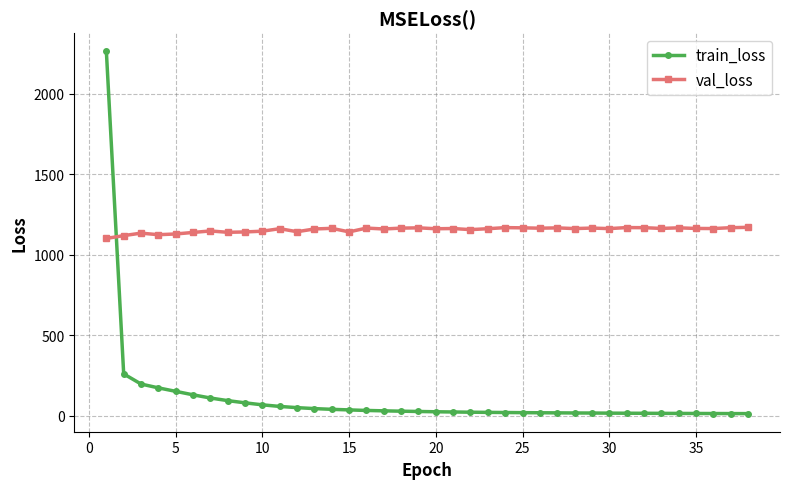

How many lines are shown in the chart?

2